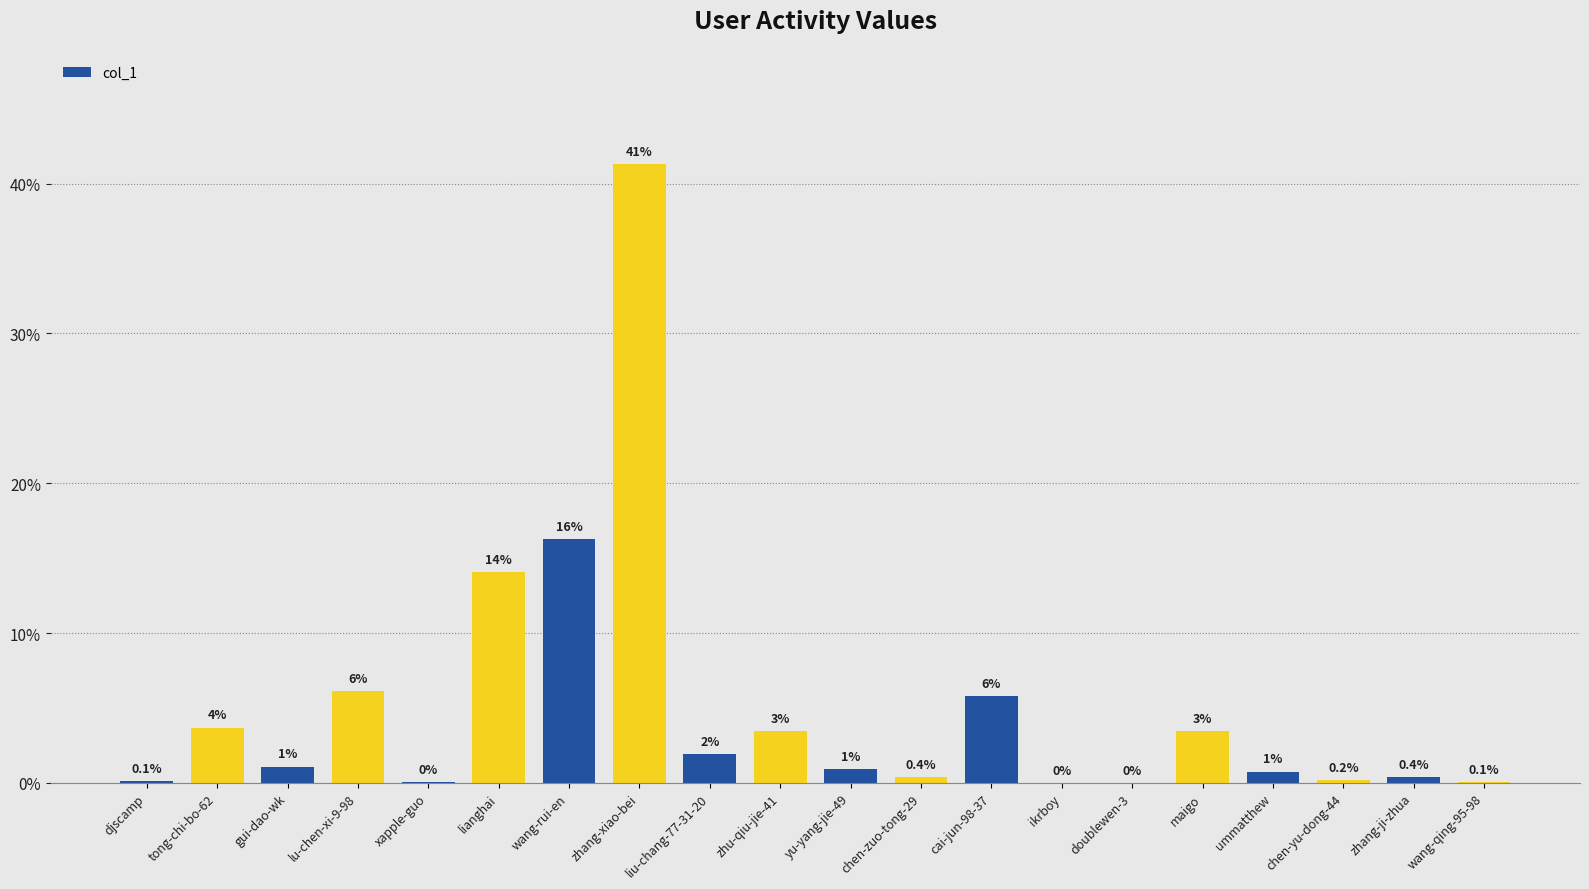

Which has a higher value, xapple-guo or zhang-xiao-bei?

zhang-xiao-bei